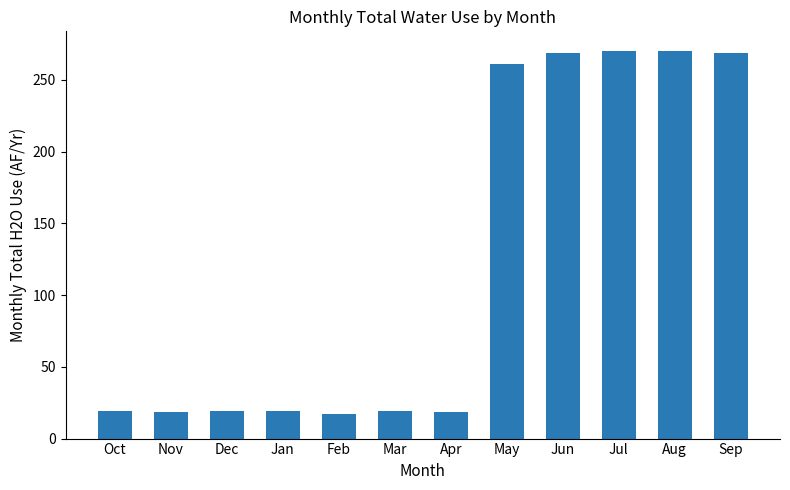

The chart shows a value of 268.8 at Jun. True or false?

True